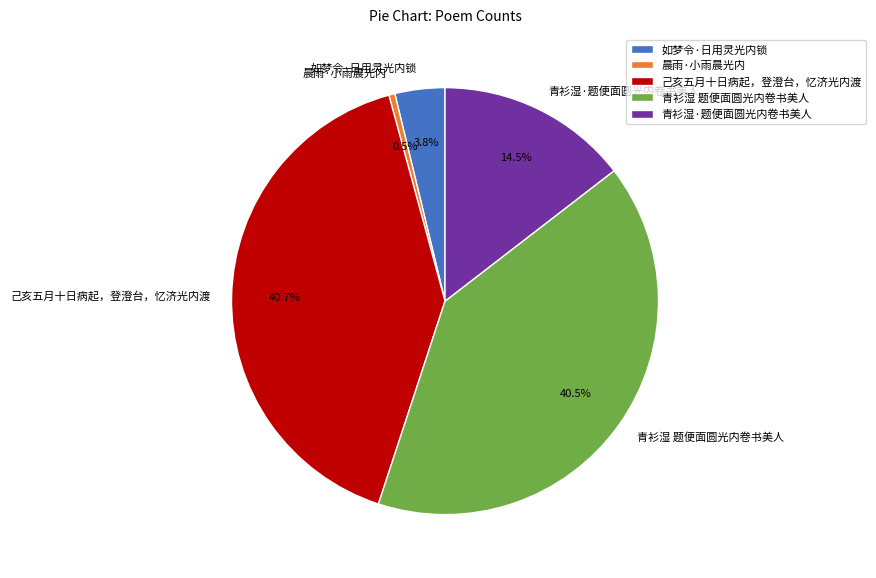

To the nearest percent, what is the difference between the 晨雨·小雨晨光内 and 己亥五月十日病起，登澄台，忆济光内渡 slice percentages?

40%